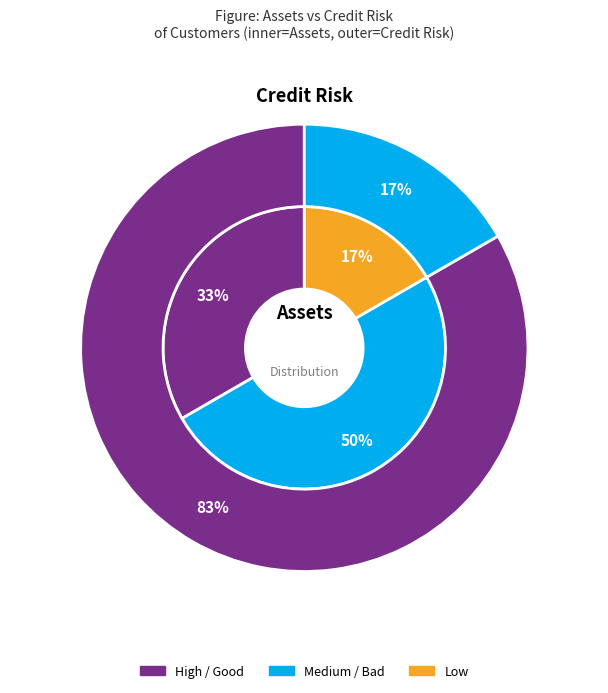

True or false: High accounts for 46% of the total.

False